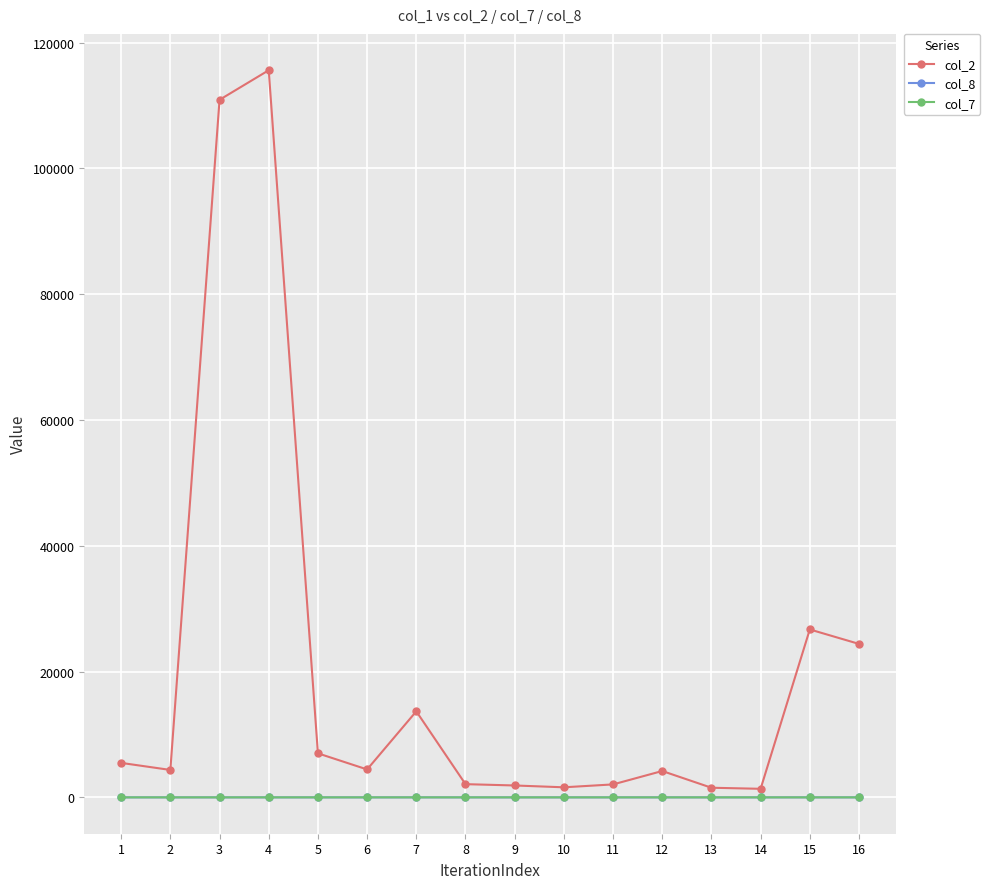

Is it true that col_8 equals 0.6 at 1?

False